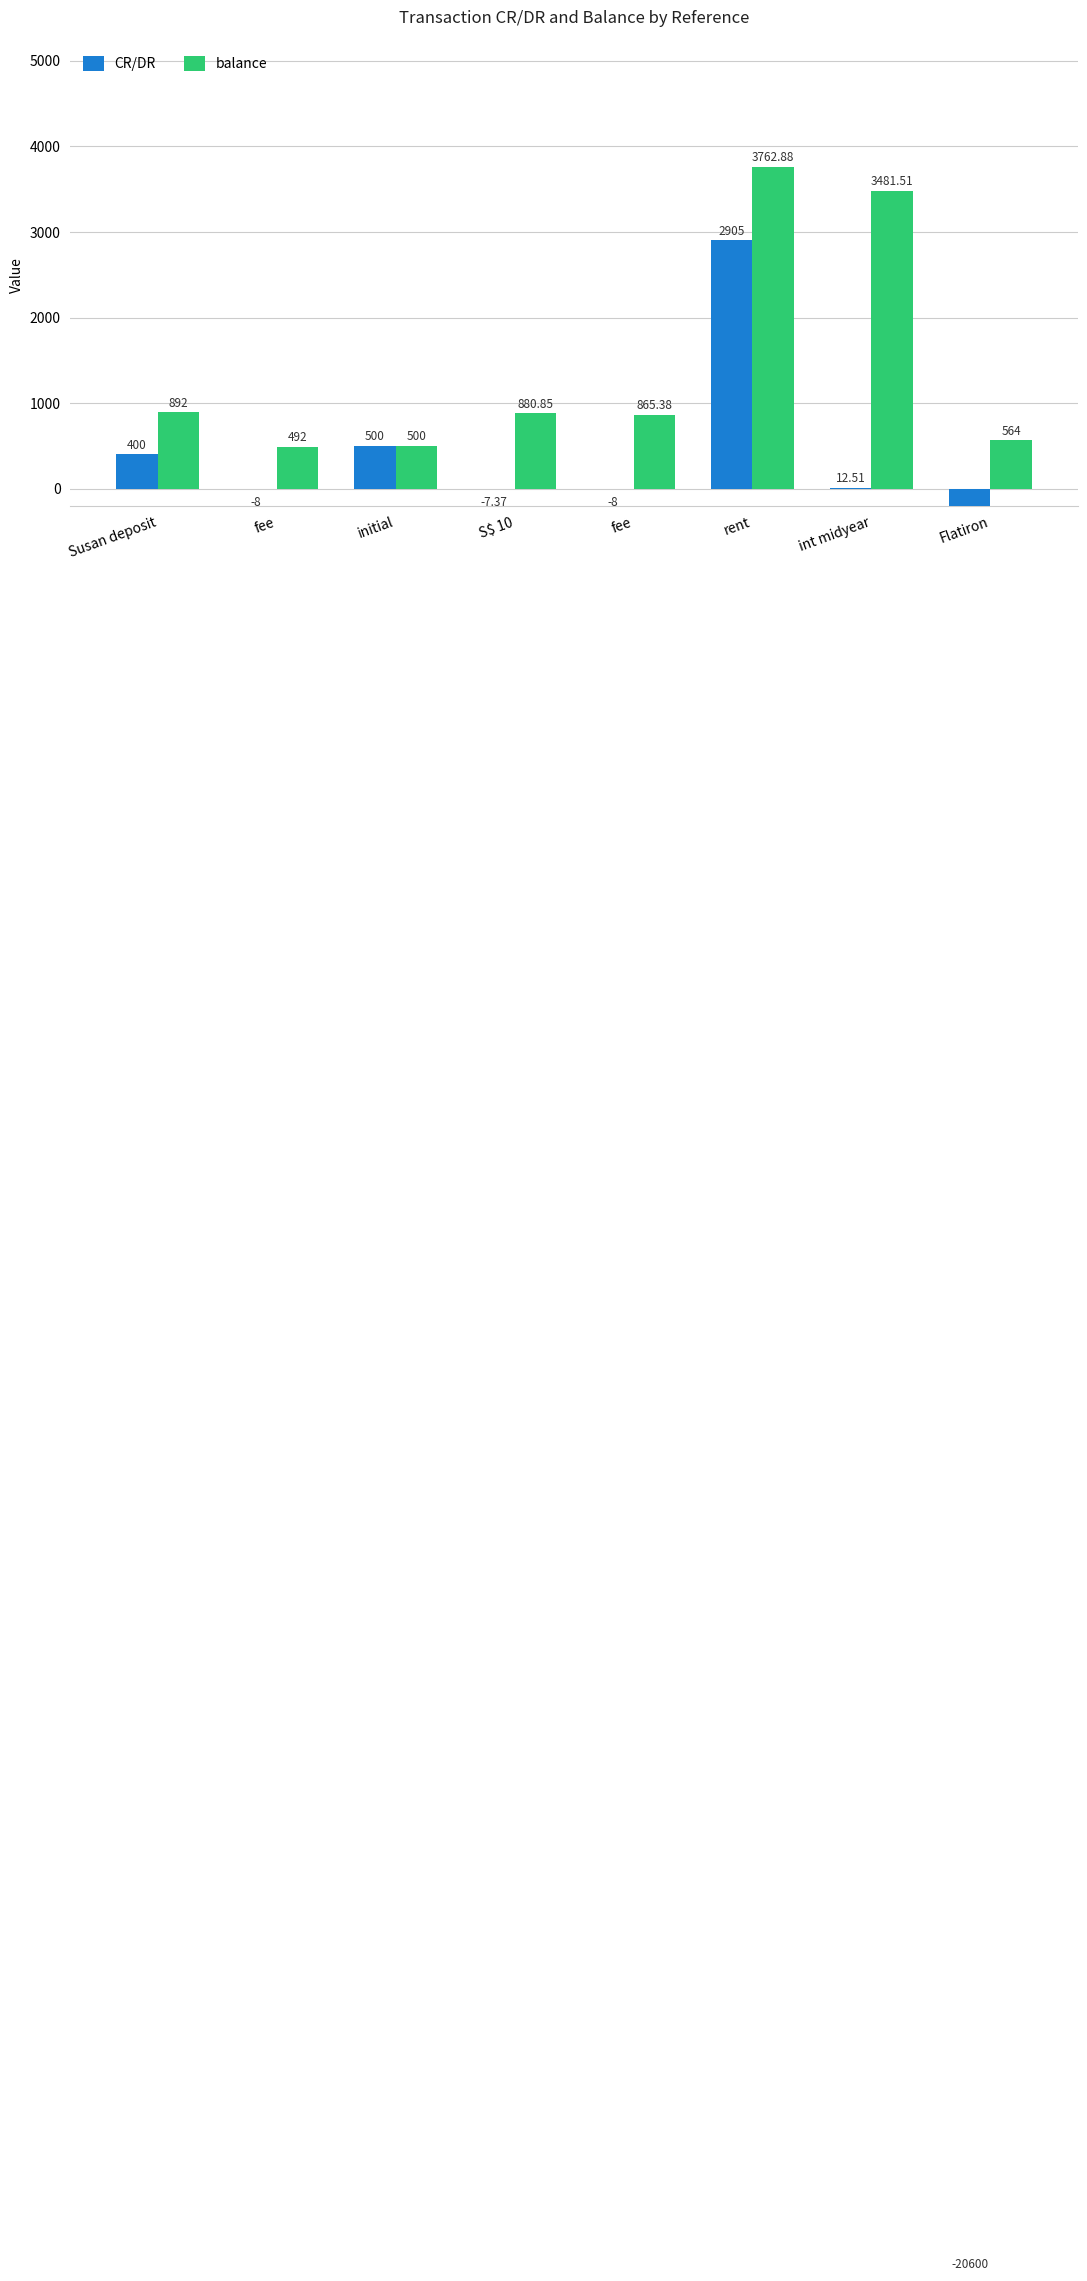

What is the difference between the balance values at fee and S$ 10?

15.5